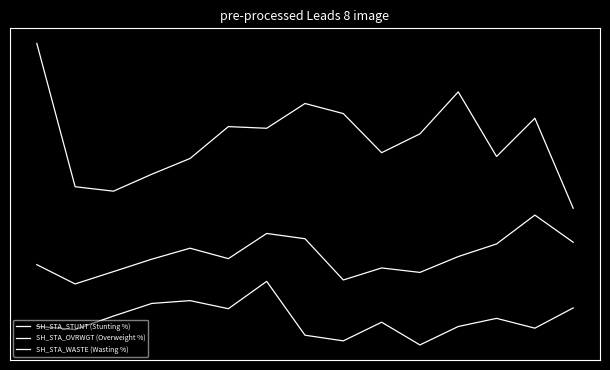

List the series in order of their peak value, highest first.

SH_STA_OVRWGT (Overweight %), SH_STA_STUNT (Stunting %), SH_STA_WASTE (Wasting %)